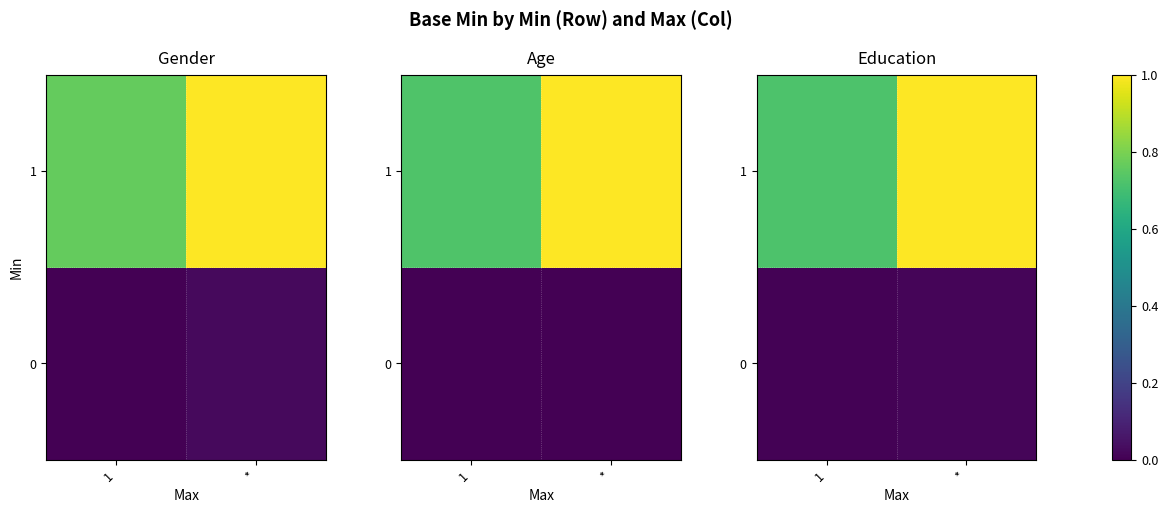

What is the sum of all 1 values?

1.7